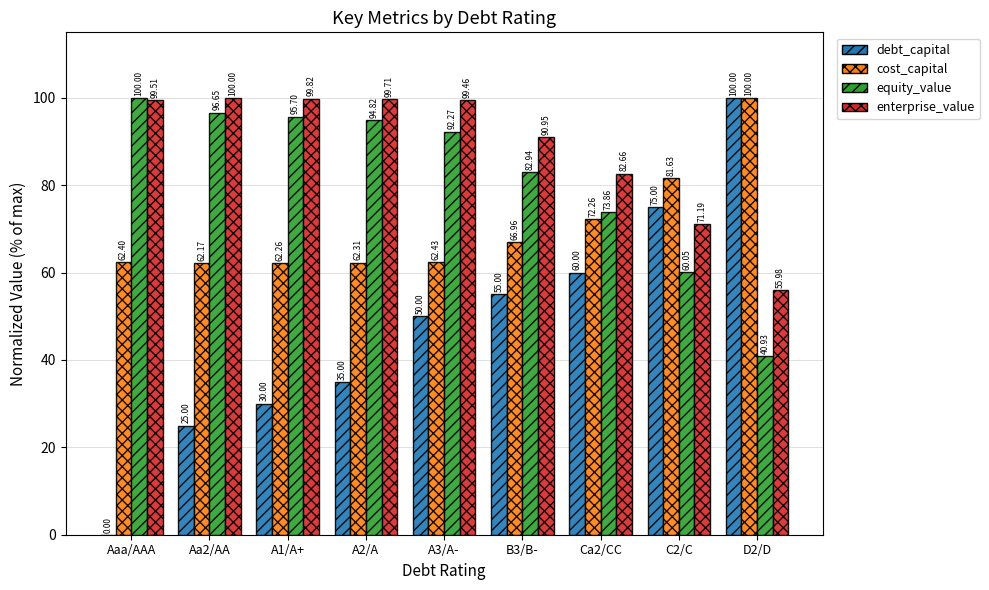

At which label does equity_value first exceed 92?

Aaa/AAA